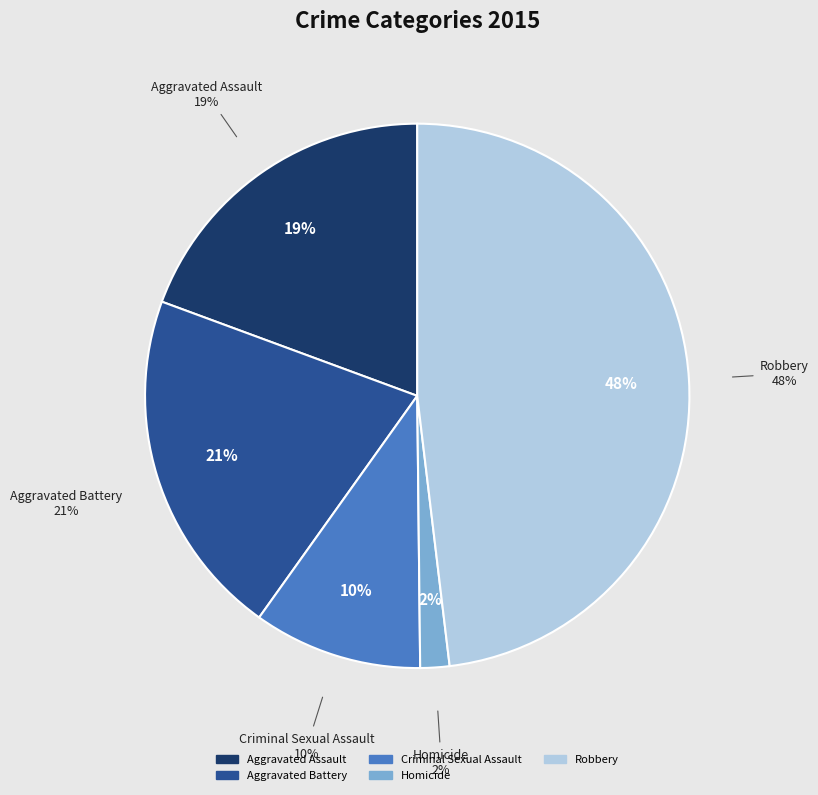

Which slice is the largest?

Robbery